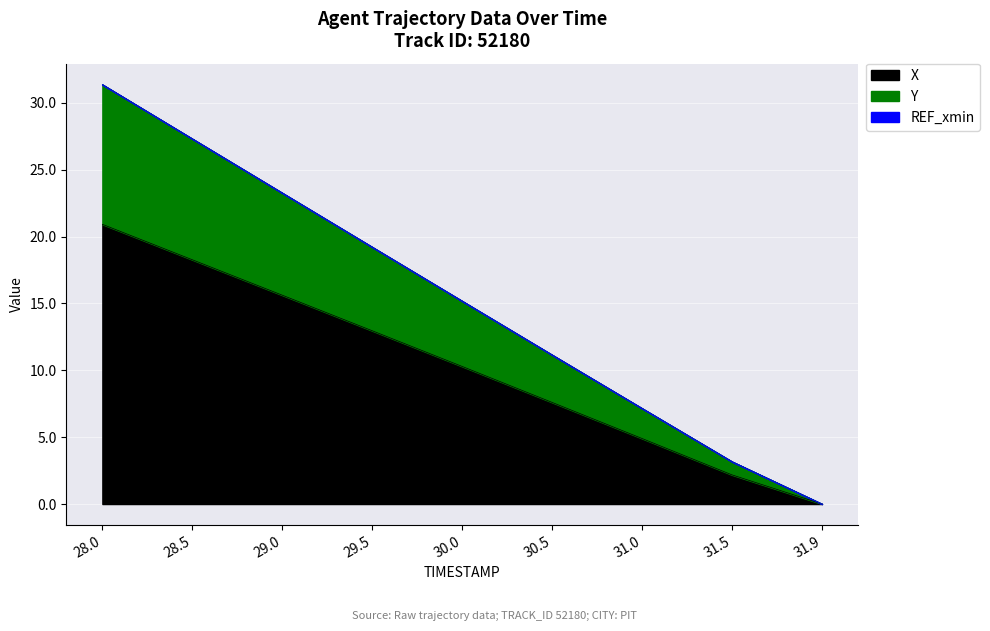

True or false: Y and X cross at least once.

False